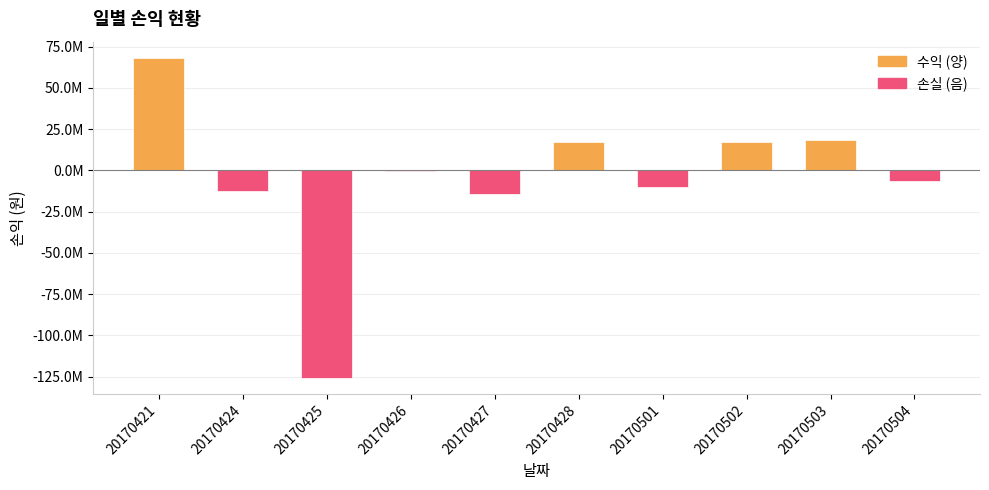

What is the difference between the values at 20170504 and 20170425?

119324475.1